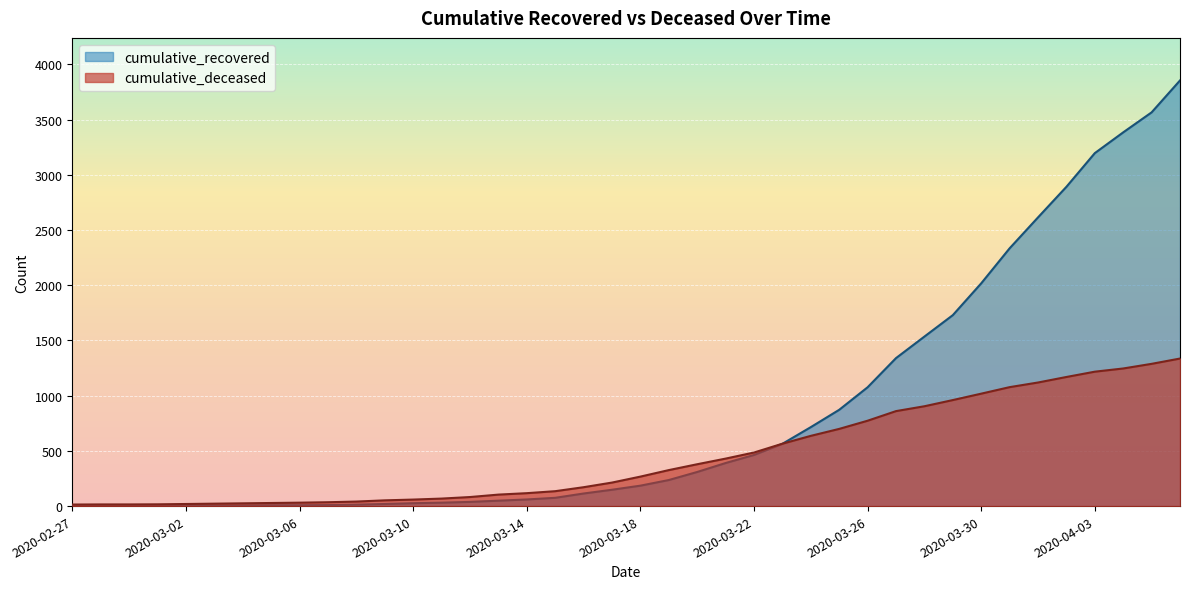

Reading left to right, what are all the values shown in this chart?

cumulative_recovered: 2020-02-27=2	2020-02-28=3	2020-02-29=3	2020-03-01=3	2020-03-02=4	2020-03-03=5	2020-03-04=7	2020-03-05=8	2020-03-06=8	2020-03-07=9	2020-03-08=13	2020-03-09=19	2020-03-10=26	2020-03-11=31	2020-03-12=38	2020-03-13=49	2020-03-14=60	2020-03-15=75	2020-03-16=114	2020-03-17=148	2020-03-18=185	2020-03-19=236	2020-03-20=309	2020-03-21=390	2020-03-22=463	2020-03-23=564	2020-03-24=715	2020-03-25=872	2020-03-26=1076	2020-03-27=1340	2020-03-28=1535	2020-03-29=1729	2020-03-30=2017	2020-03-31=2334	2020-04-01=2614	2020-04-02=2891	2020-04-03=3196	2020-04-04=3384	2020-04-05=3565	2020-04-06=3854
cumulative_deceased: 2020-02-27=14	2020-02-28=15	2020-02-29=15	2020-03-01=16	2020-03-02=19	2020-03-03=22	2020-03-04=25	2020-03-05=28	2020-03-06=31	2020-03-07=35	2020-03-08=41	2020-03-09=52	2020-03-10=59	2020-03-11=68	2020-03-12=82	2020-03-13=104	2020-03-14=117	2020-03-15=135	2020-03-16=171	2020-03-17=213	2020-03-18=267	2020-03-19=326	2020-03-20=379	2020-03-21=430	2020-03-22=485	2020-03-23=565	2020-03-24=636	2020-03-25=699	2020-03-26=773	2020-03-27=860	2020-03-28=904	2020-03-29=960	2020-03-30=1018	2020-03-31=1077	2020-04-01=1119	2020-04-02=1169	2020-04-03=1217	2020-04-04=1246	2020-04-05=1288	2020-04-06=1336